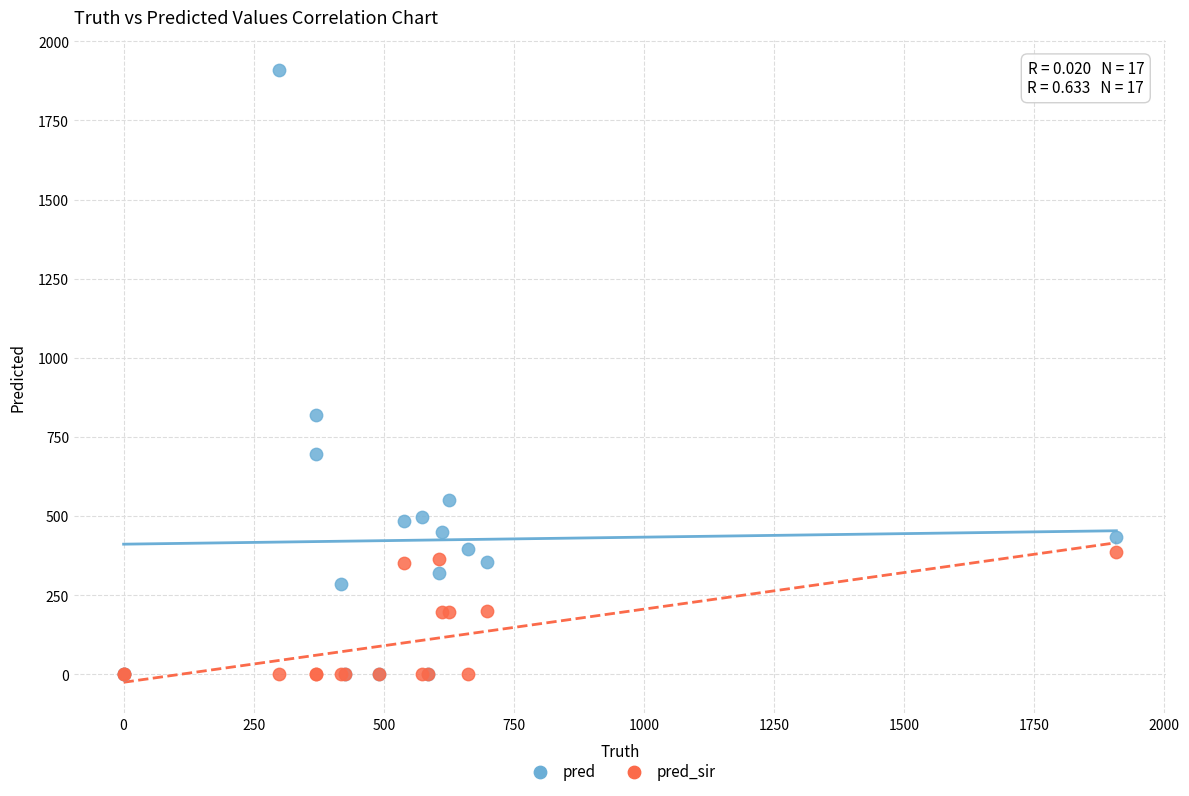

Which series reaches the maximum Y coordinate?

pred